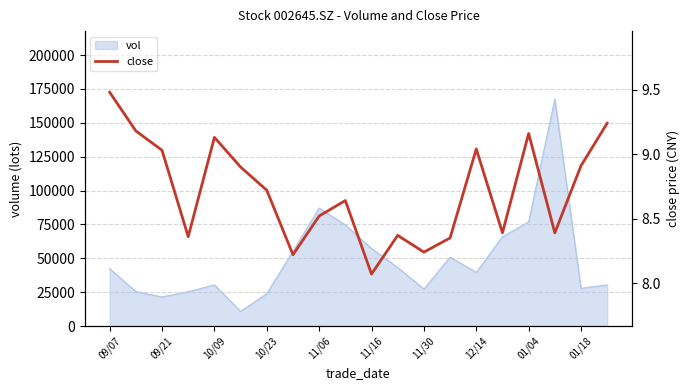

The value at 11/06 is 2.2. True or false?

False